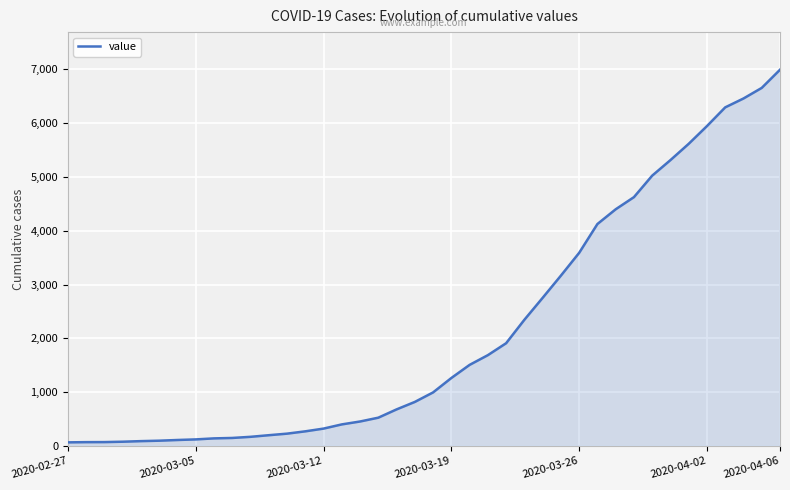

What is the greatest value displayed?

6995